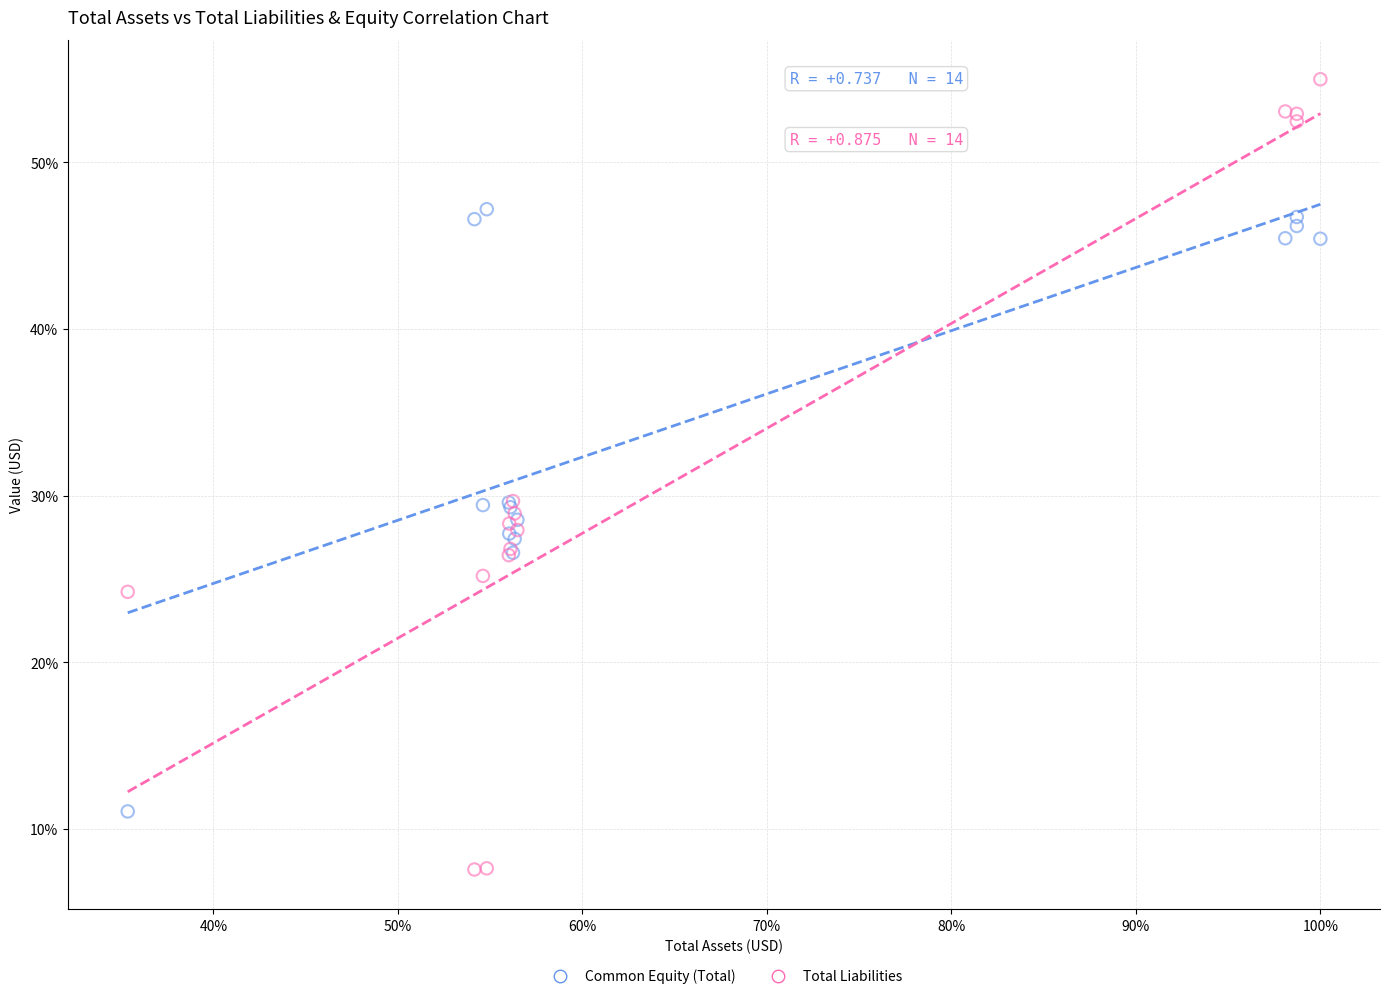

What are all the series names shown in the legend?

Common Equity (Total), Total Liabilities